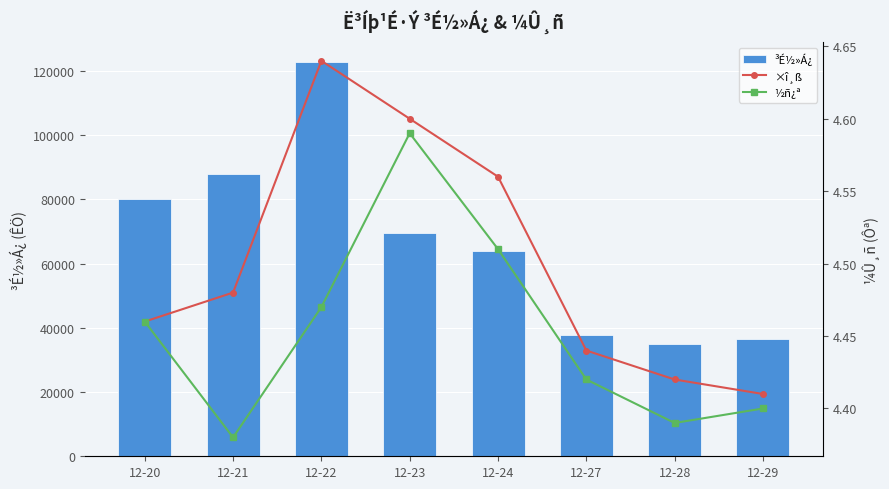

How many groups of bars are there?

8